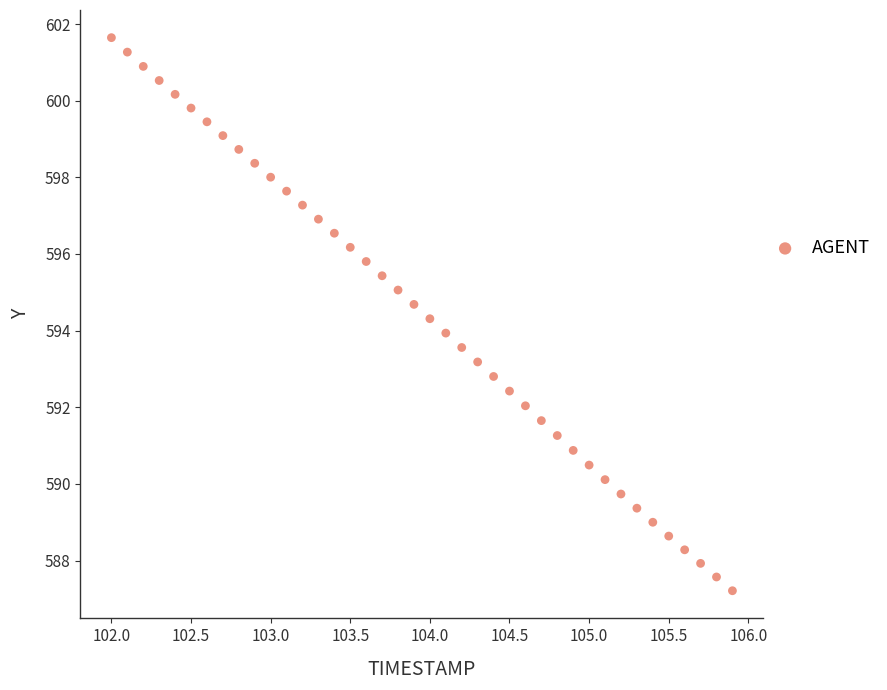

What is the range of X values (max minus min)?

3.9